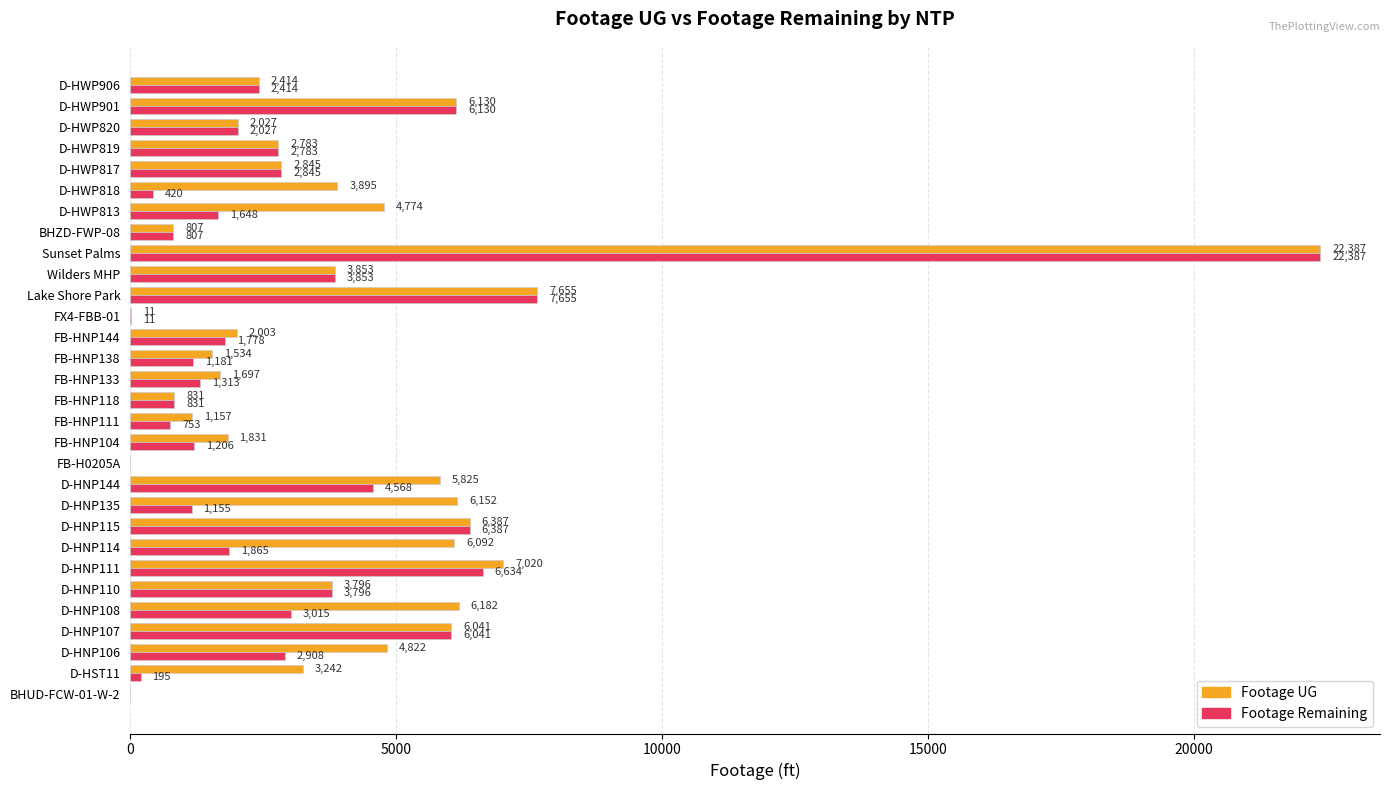

At which label is Footage Remaining closest to 11193?

Lake Shore Park